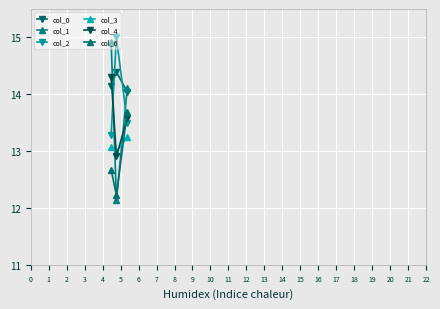

Is it true that col_1 equals 7.8 at 2?

False